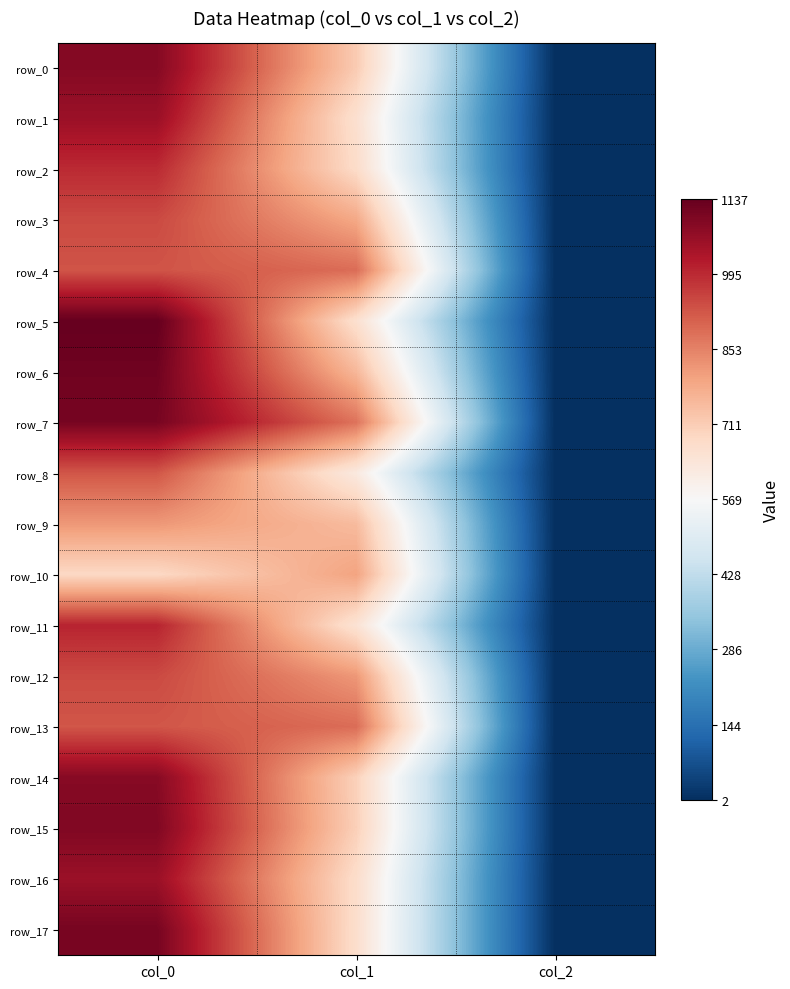

Which category has the highest value in the row_11 series?

col_0